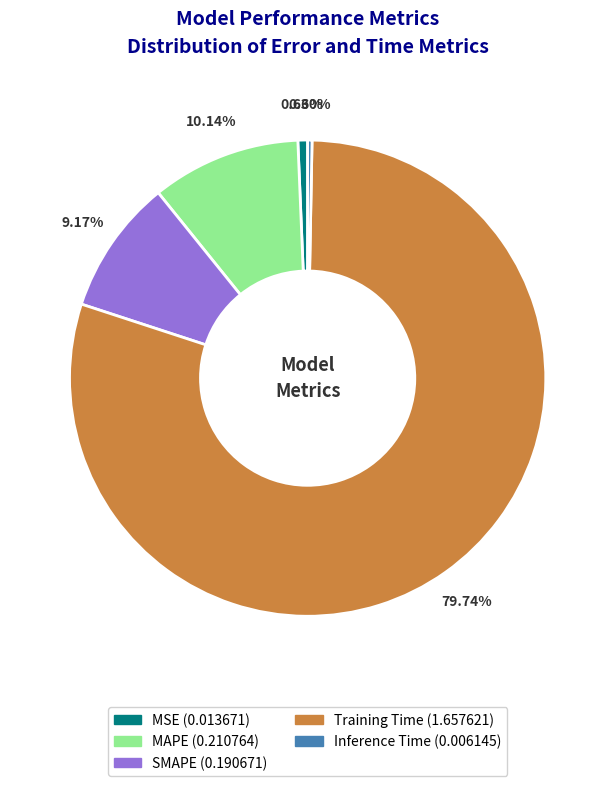

To the nearest percent, what is the difference between the MSE and Training Time slice percentages?

79%